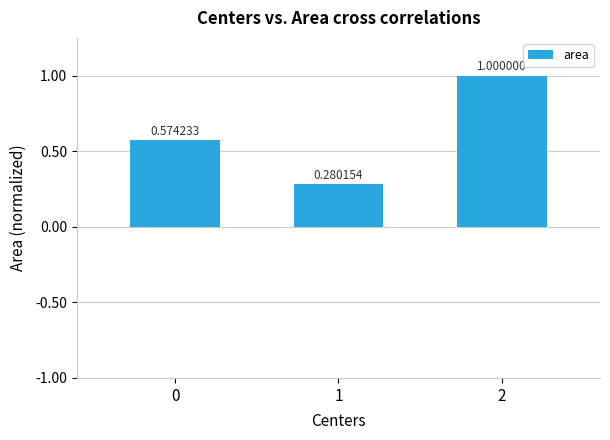

Count the number of data series in this chart.

1